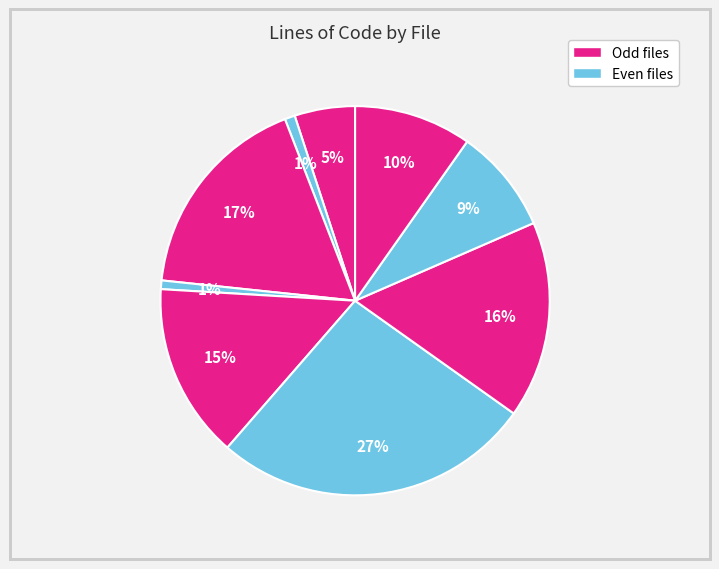

How many segments does this pie chart have?

9